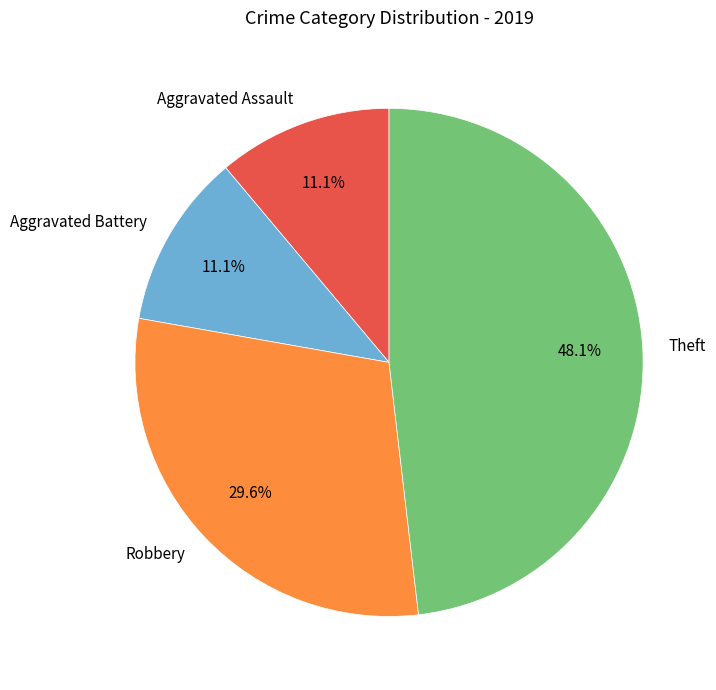

To the nearest percent, what is the difference between the largest and smallest slice percentages?

37%